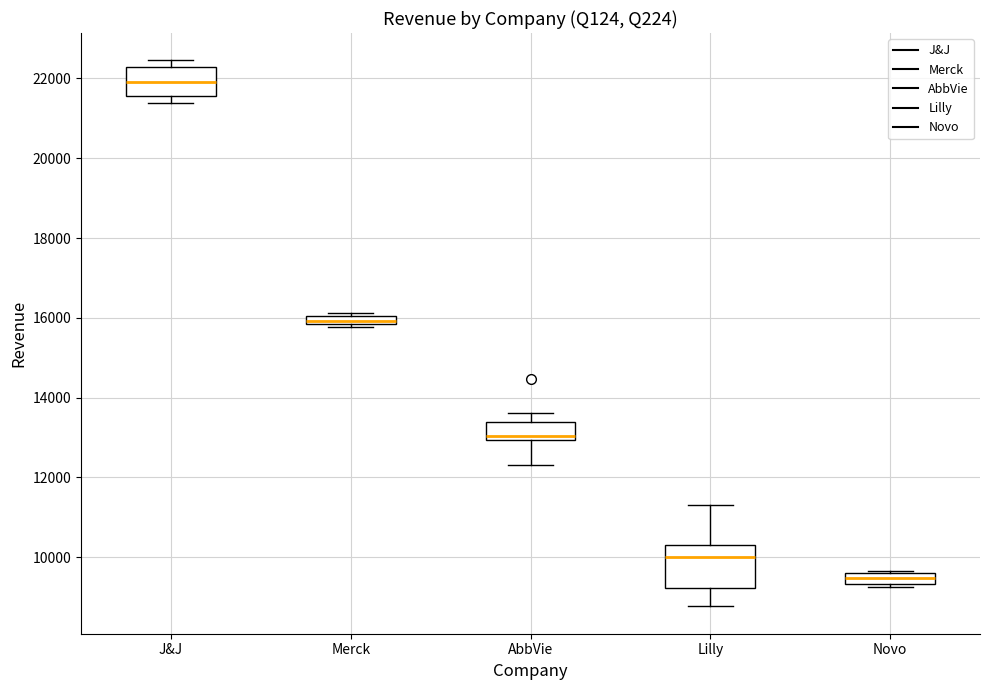

Which box has the highest median line?

J&J